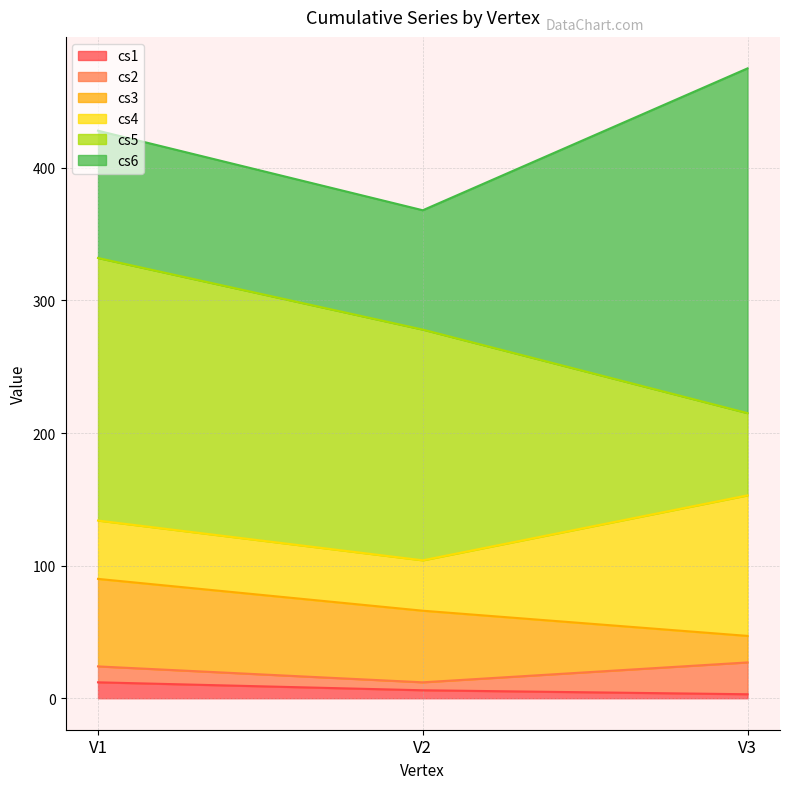

At V1, list the series in order from smallest to largest.

cs1, cs2, cs4, cs3, cs6, cs5